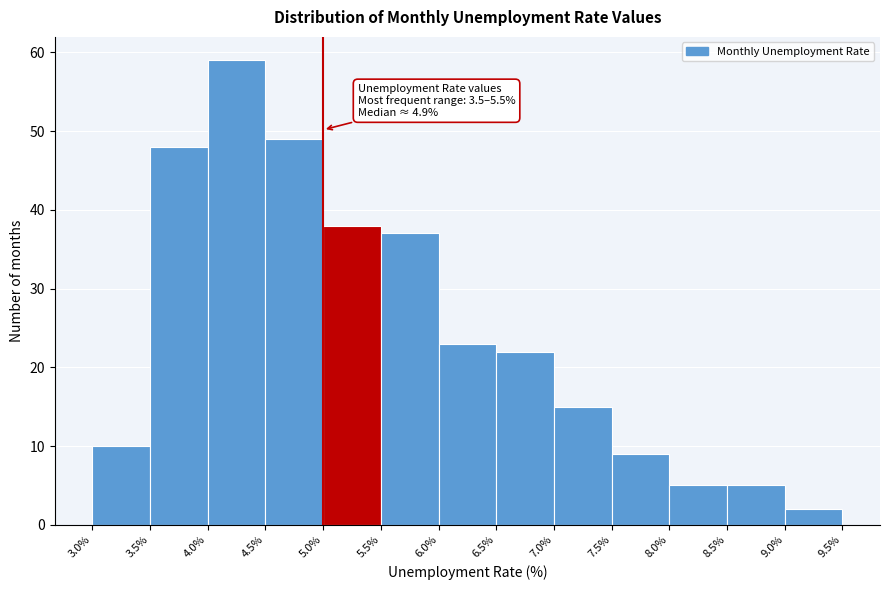

Over which range of the x-axis is the bar tallest?

4.0% to 4.5%